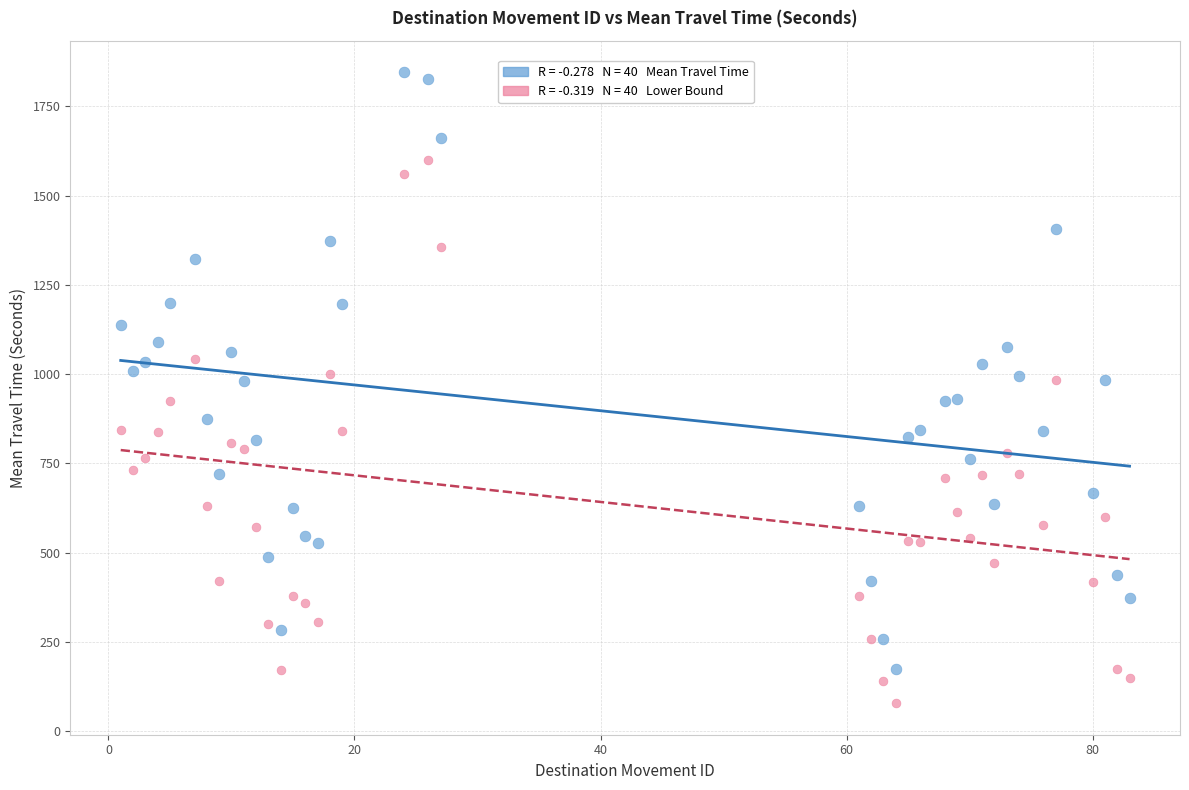

Across all data points, what is the range of X values (max minus min)?

82